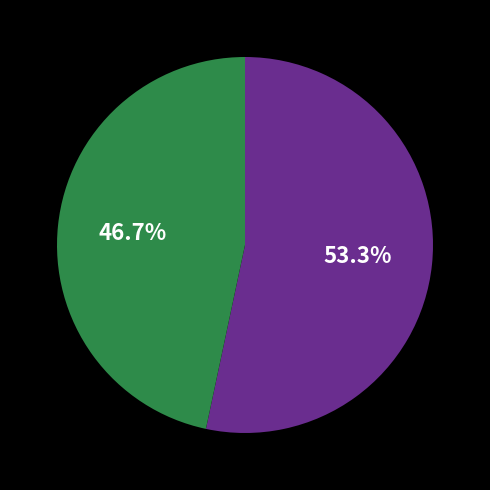

Does any single category account for the majority?

Yes